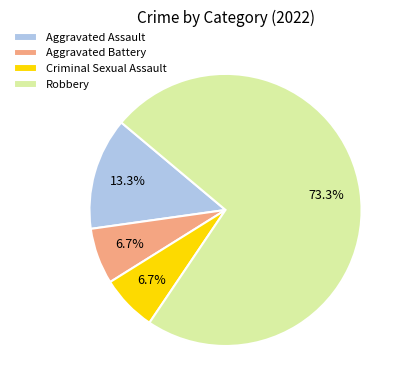

Does Criminal Sexual Assault represent more than half of the total?

No